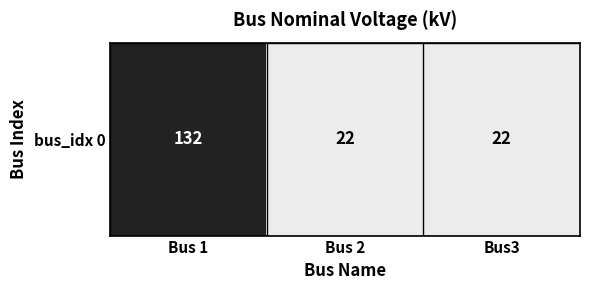

Rank the categories by value from lowest to highest.

Bus 2, Bus3, Bus 1